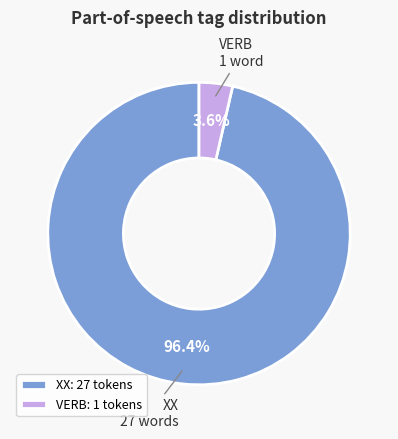

Rank the categories by value from highest to lowest.

XX, VERB